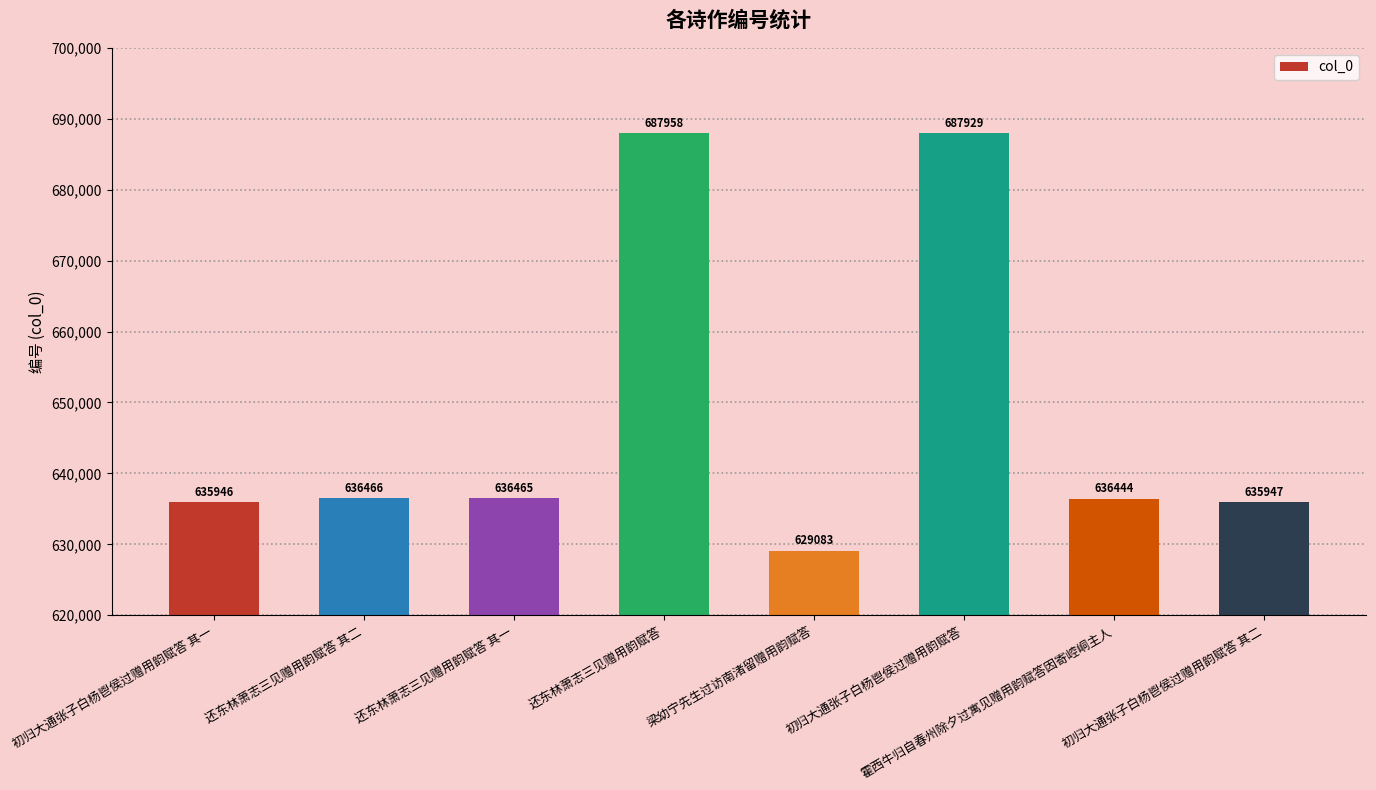

List the labels in order of value, smallest first.

梁幼宁先生过访南渚留赠用韵赋答, 初归大通张子白杨鬯侯过赠用韵赋答 其一, 初归大通张子白杨鬯侯过赠用韵赋答 其二, 霍西牛归自春州除夕过寓见赠用韵赋答因寄崆峒主人, 还东林萧志三见赠用韵赋答 其一, 还东林萧志三见赠用韵赋答 其二, 初归大通张子白杨鬯侯过赠用韵赋答, 还东林萧志三见赠用韵赋答